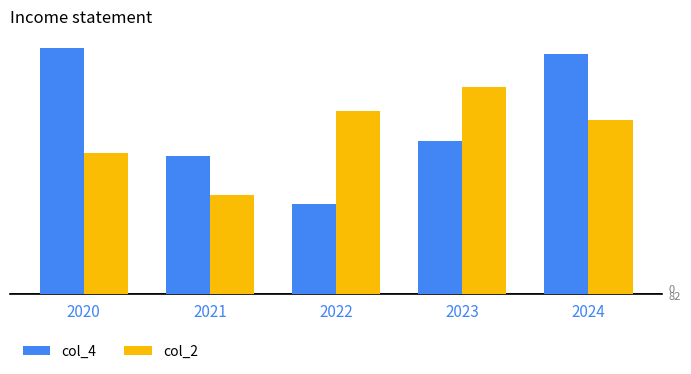

What is the average value of the col_2 series?

54